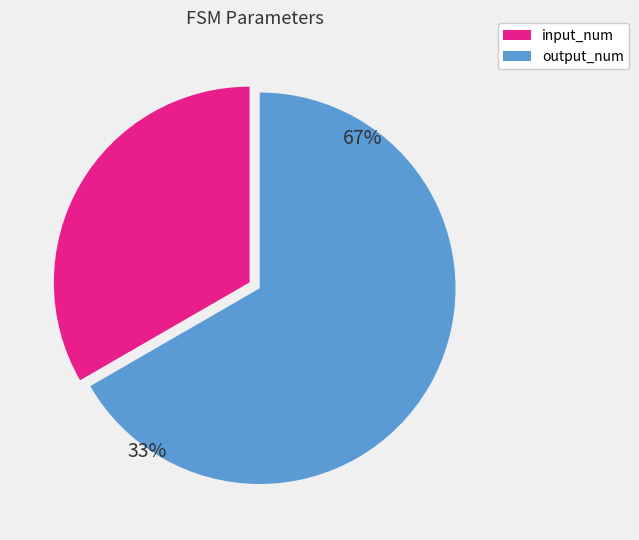

What is the ratio of the value at input_num to the value at output_num?

0.5